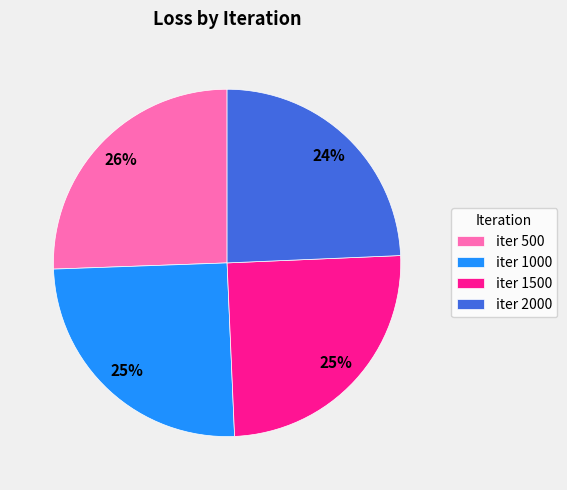

What percentage is the iter 1500 slice, to the nearest percent?

25%